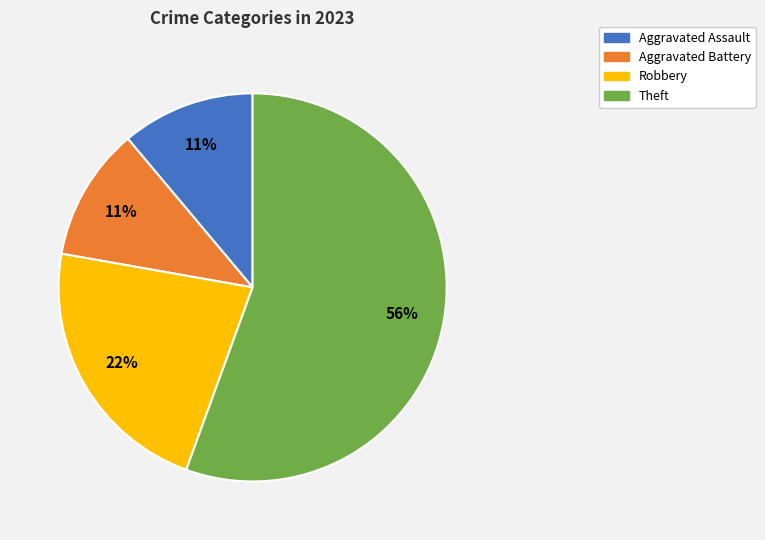

Is it true that Aggravated Assault is 11% of the pie?

True